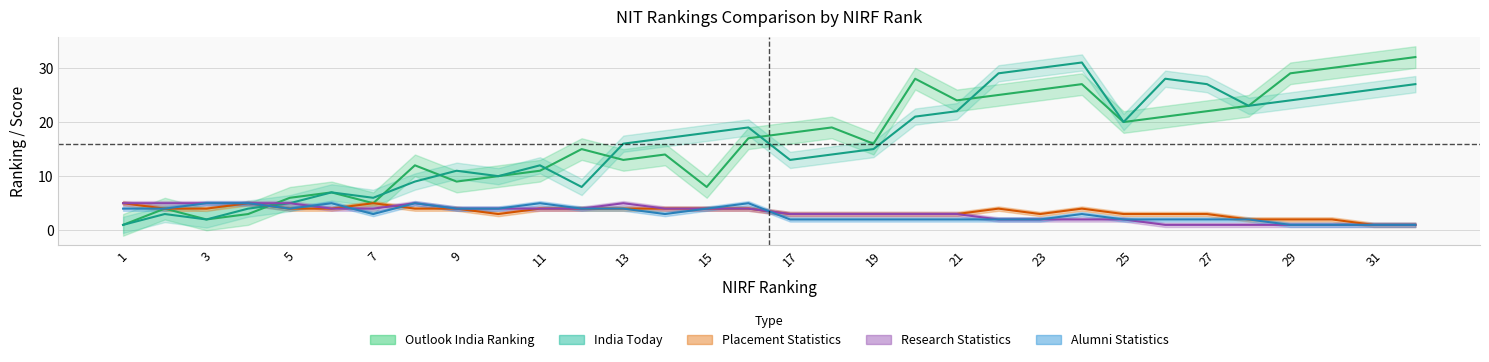

What is the difference between the Research Statistics values at 24 and 31?

1